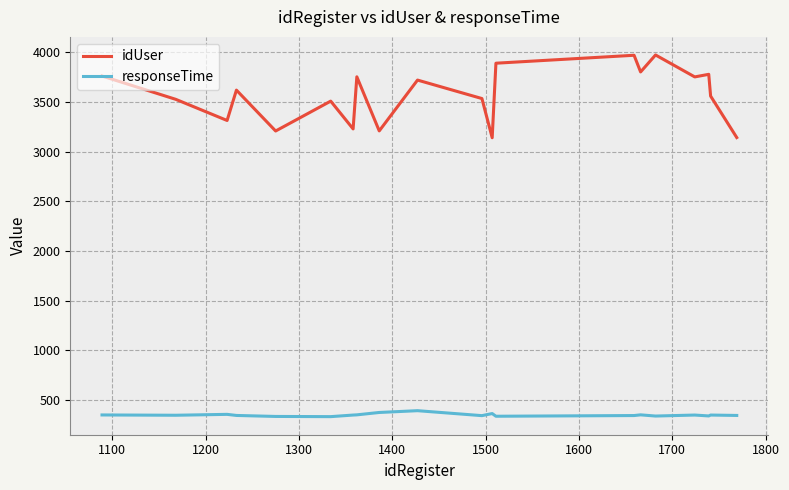

Which series has the widest spread of values?

idUser